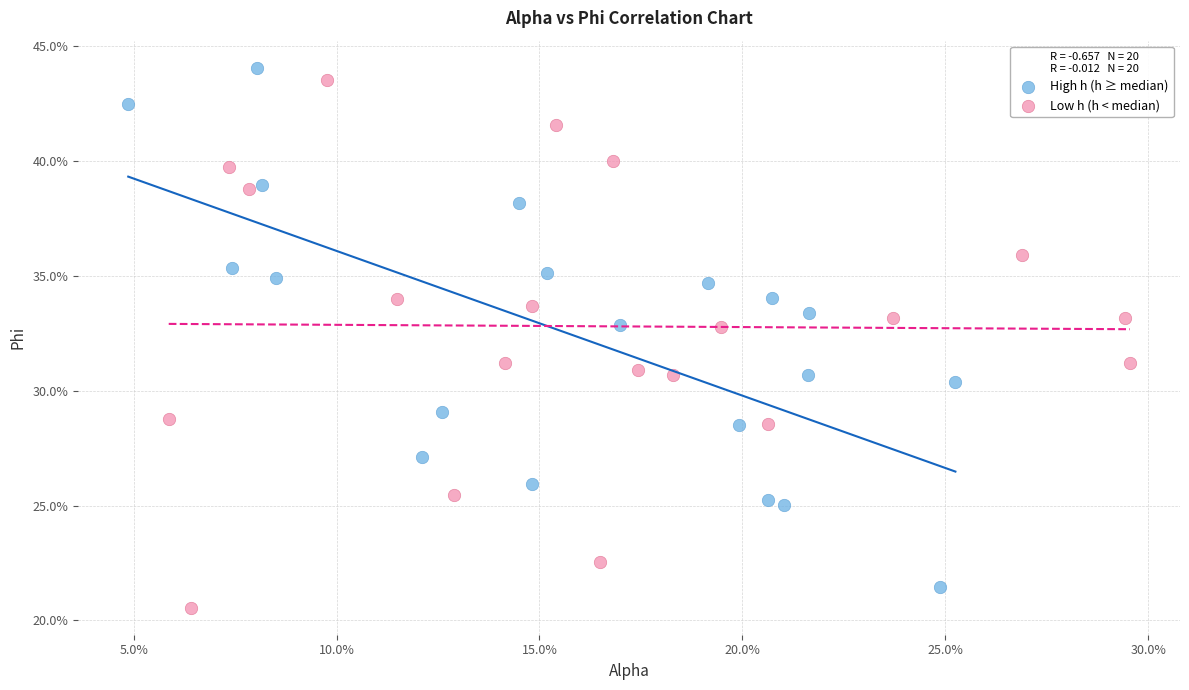

What are all the series names shown in the legend?

High h (h ≥ median), Low h (h < median)